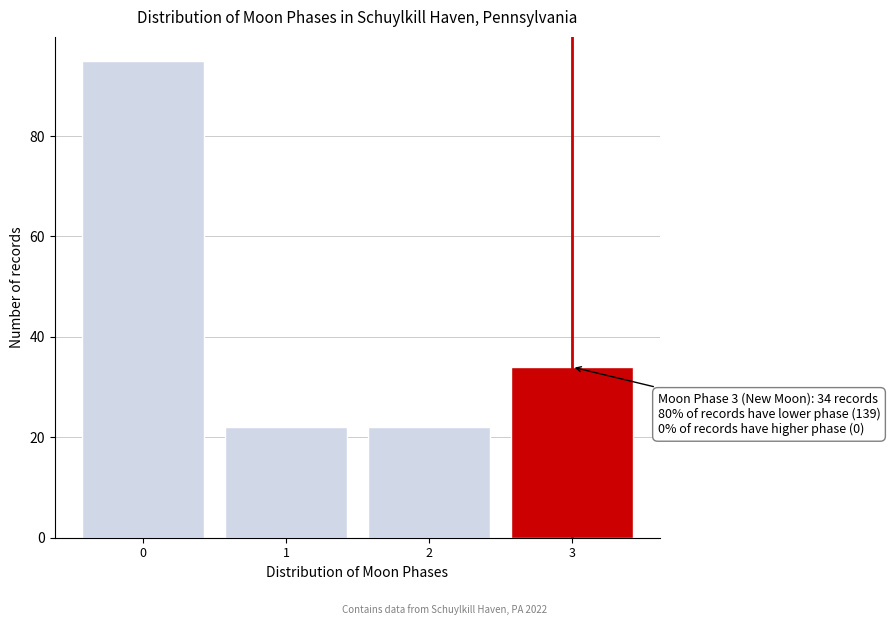

Reading left to right, what are all the values shown in this chart?

95	22	22	34